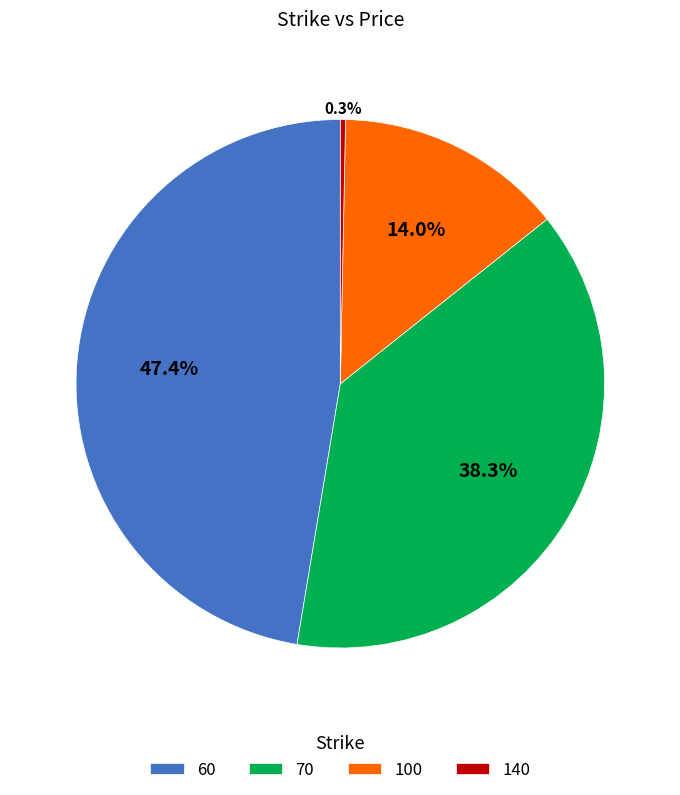

Which category has the biggest portion of the pie?

60